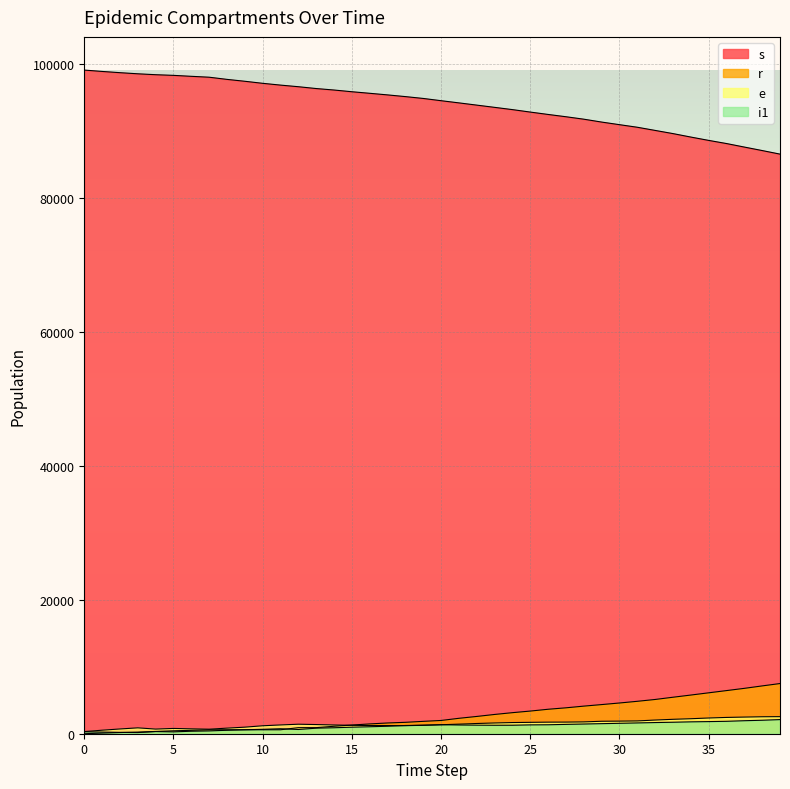

True or false: i1 and s cross at least once.

False